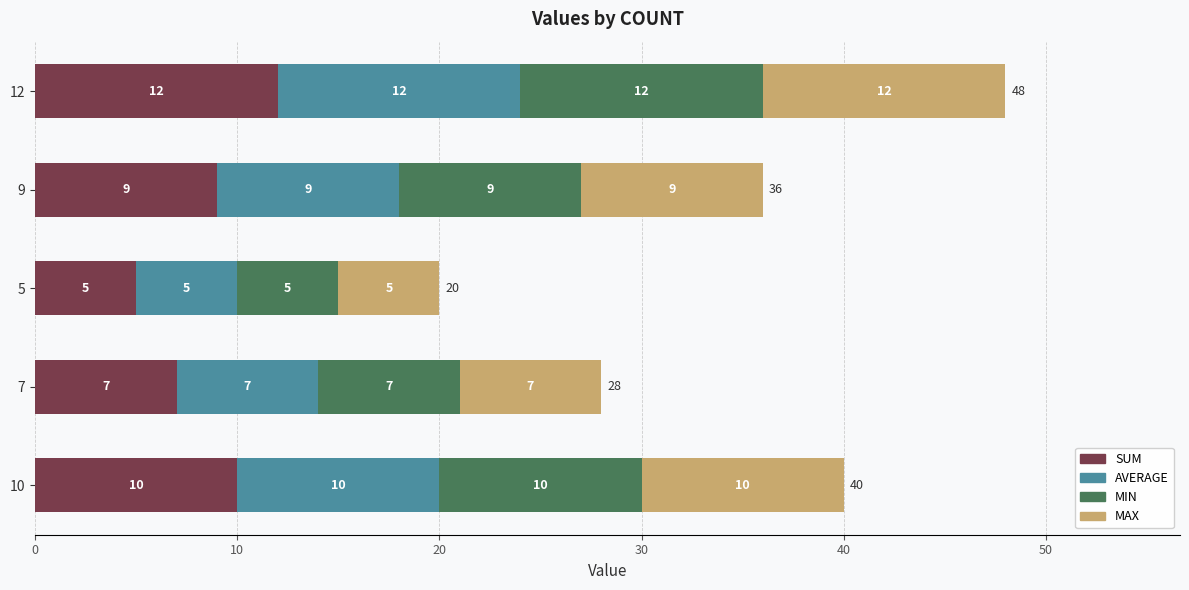

What is the total value across all series at 5?

20